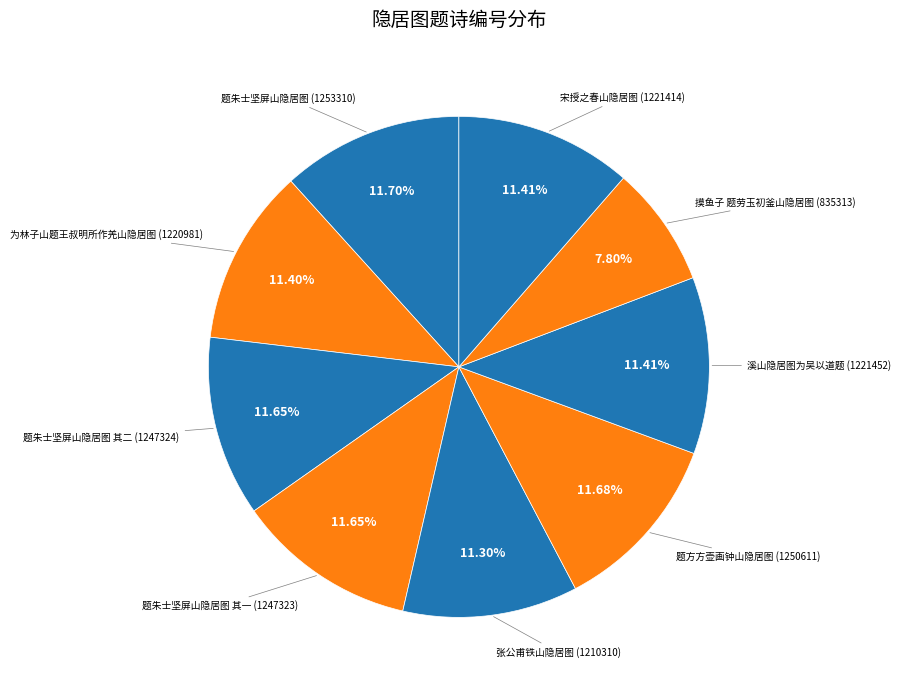

What is the smallest slice in the pie chart?

摸鱼子 题劳玉初釜山隐居图